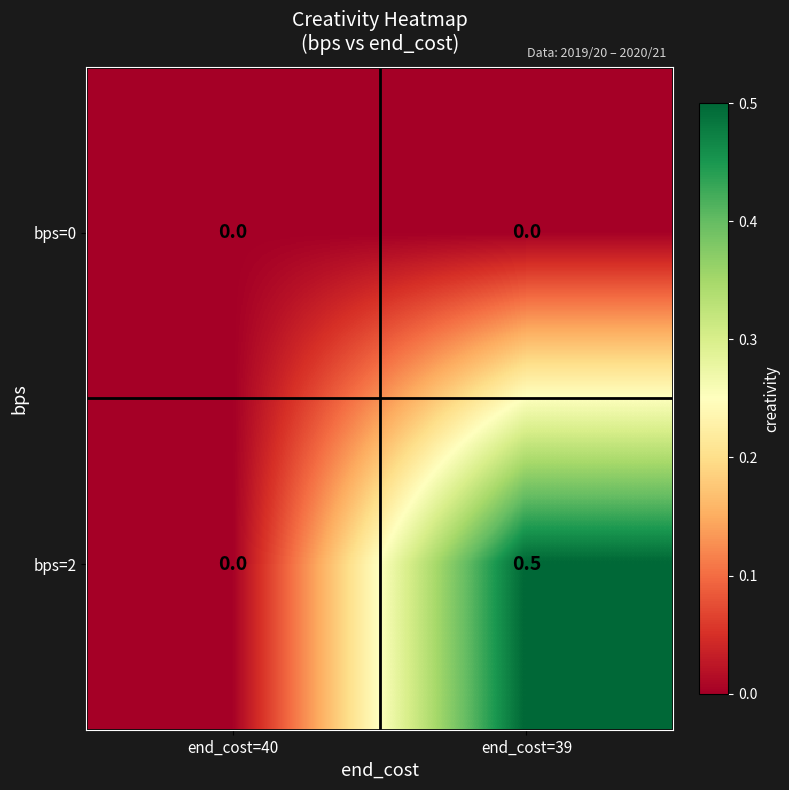

What is the maximum value for bps=2?

0.5